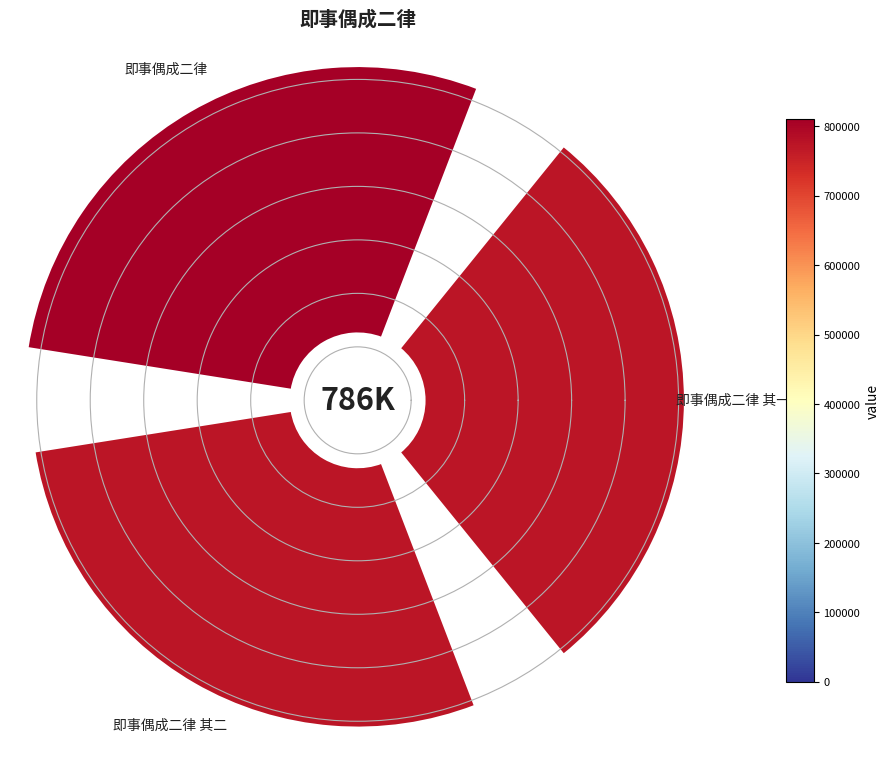

How much of the chart is everything except 即事偶成二律 其二?

67.0%